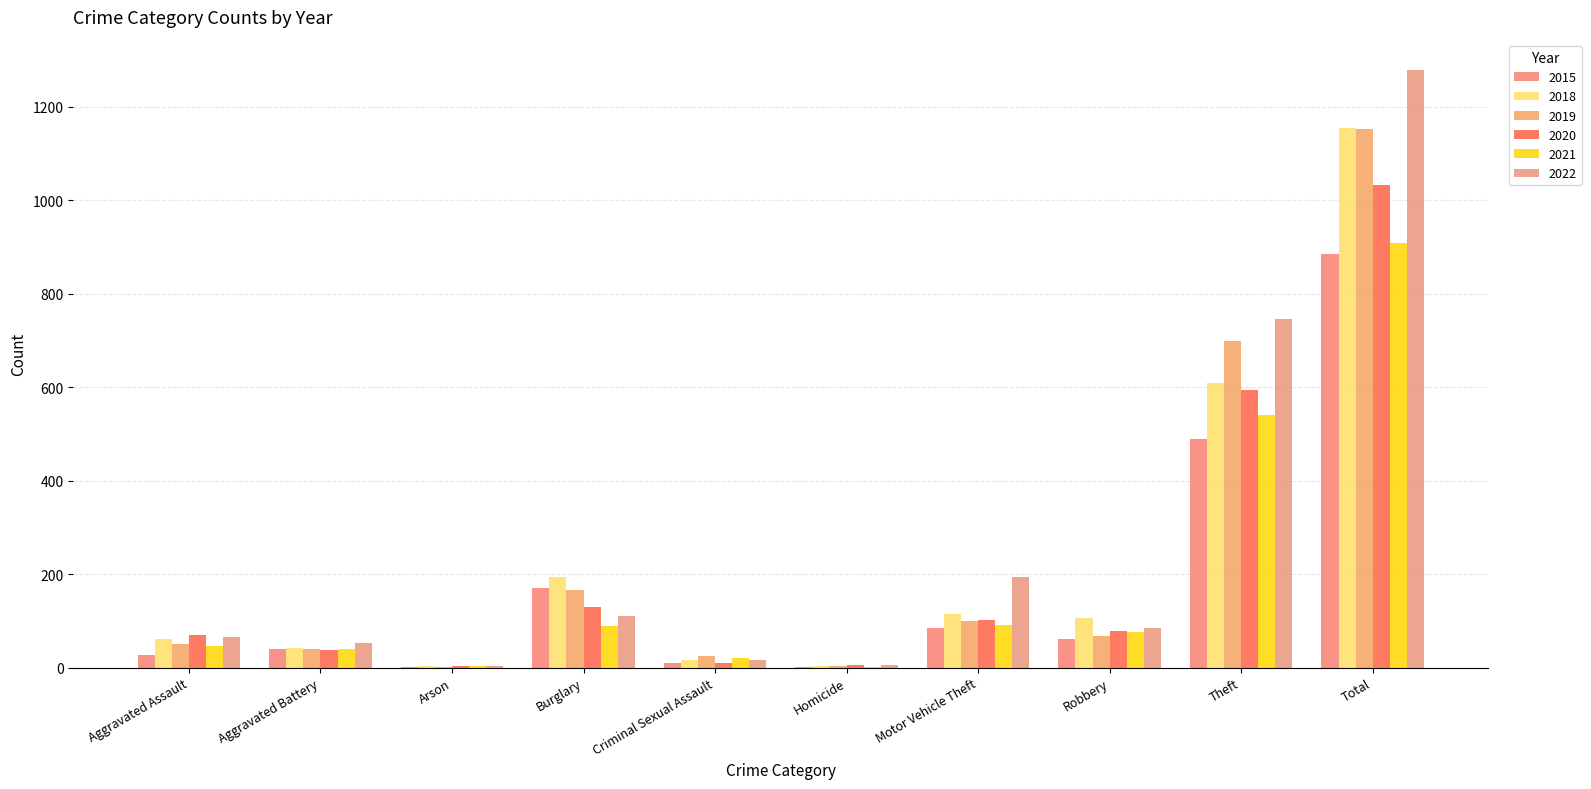

Does the chart contain stacked bars?

No